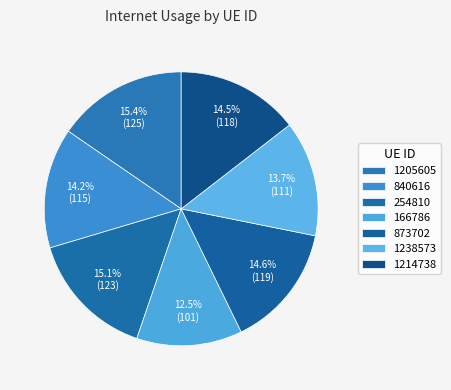

To the nearest percent, what is the difference between the 1214738 and 1205605 slice percentages?

1%